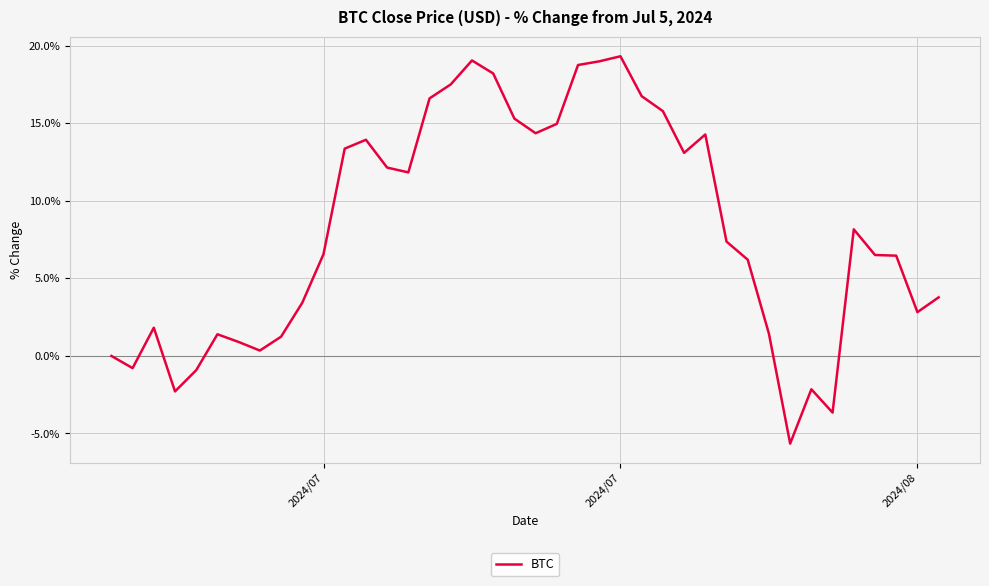

What is the minimum value shown in the chart?

-5.7